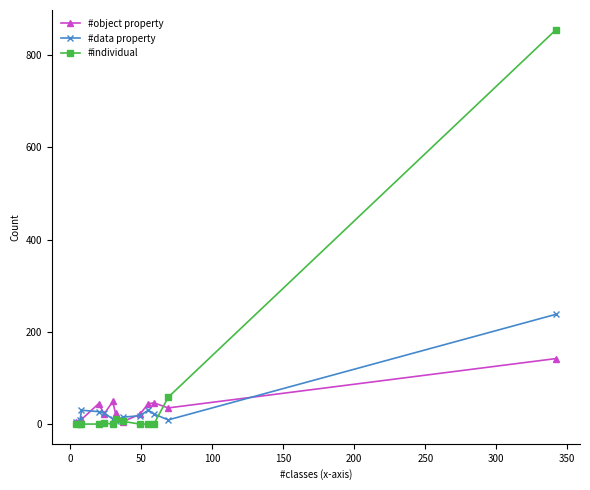

What is the highest value of the #object property series?

142